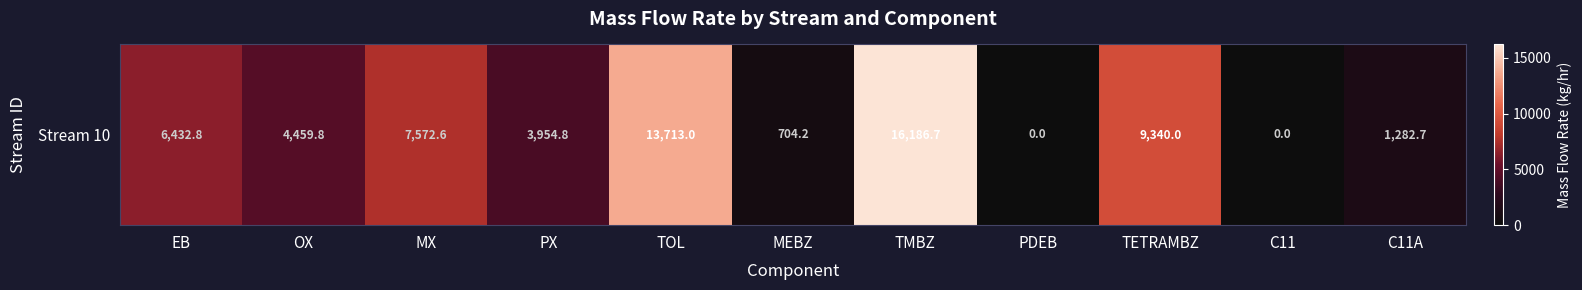

What is the ratio of the value at MEBZ to the value at TETRAMBZ?

0.1